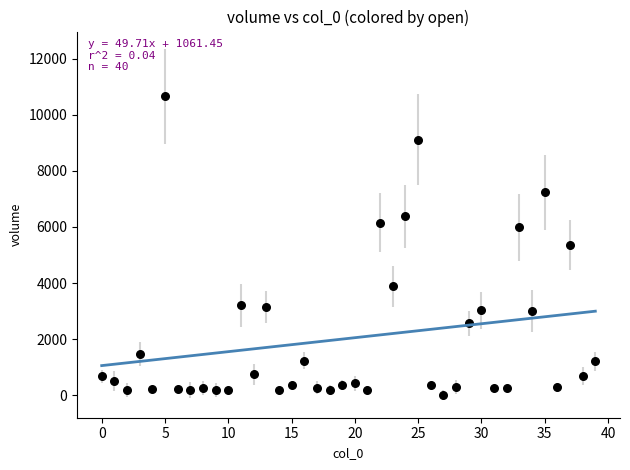

What is the range of Y values (max minus min)?

10639.6